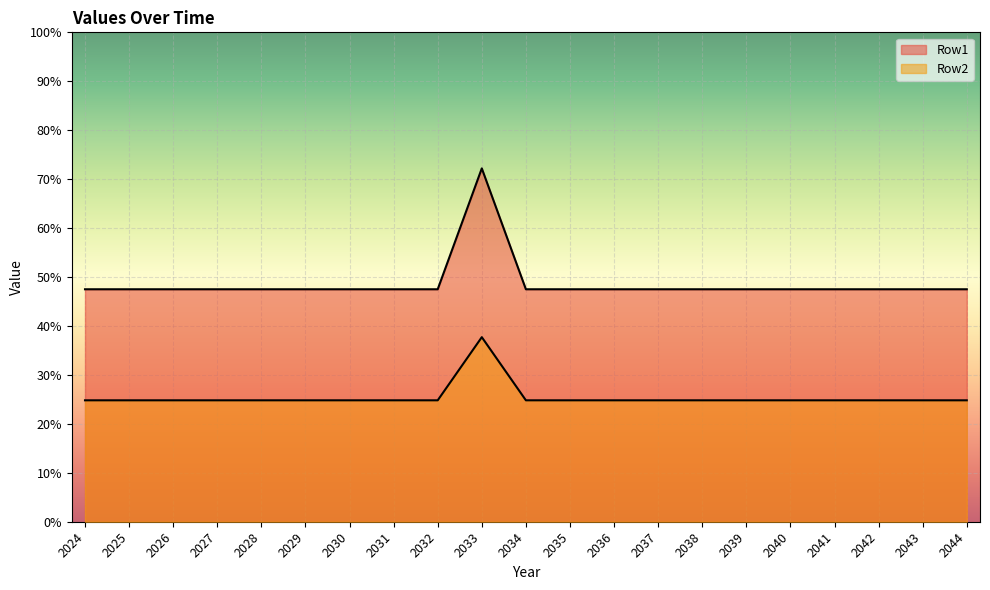

At which category is the sum across all series the highest?

2033